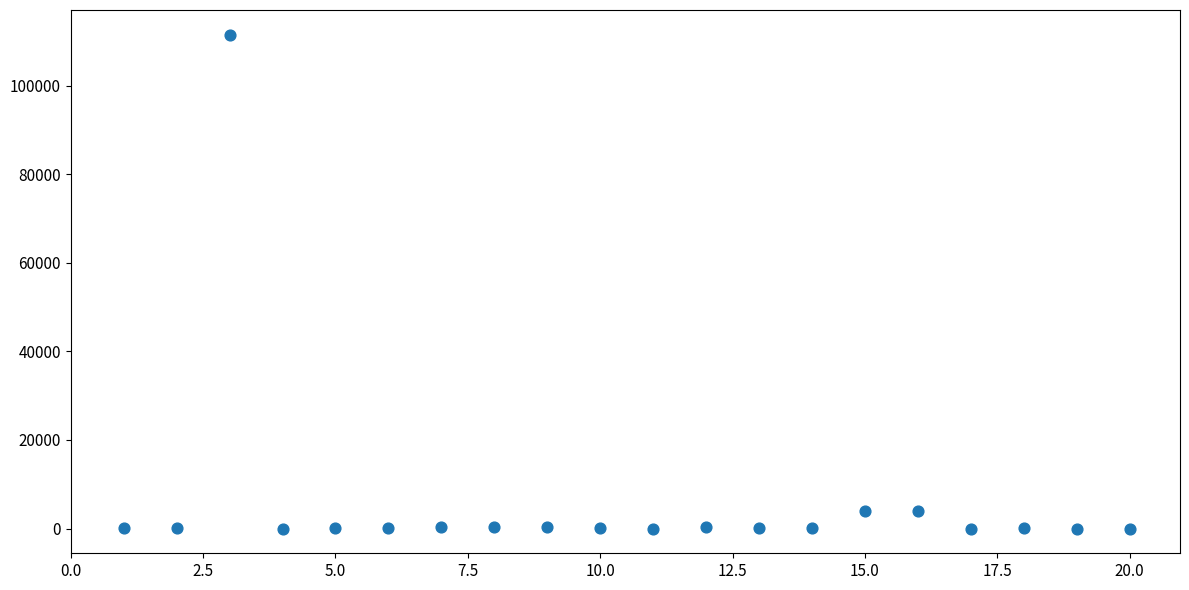

What is the range of Y values (max minus min)?

111488